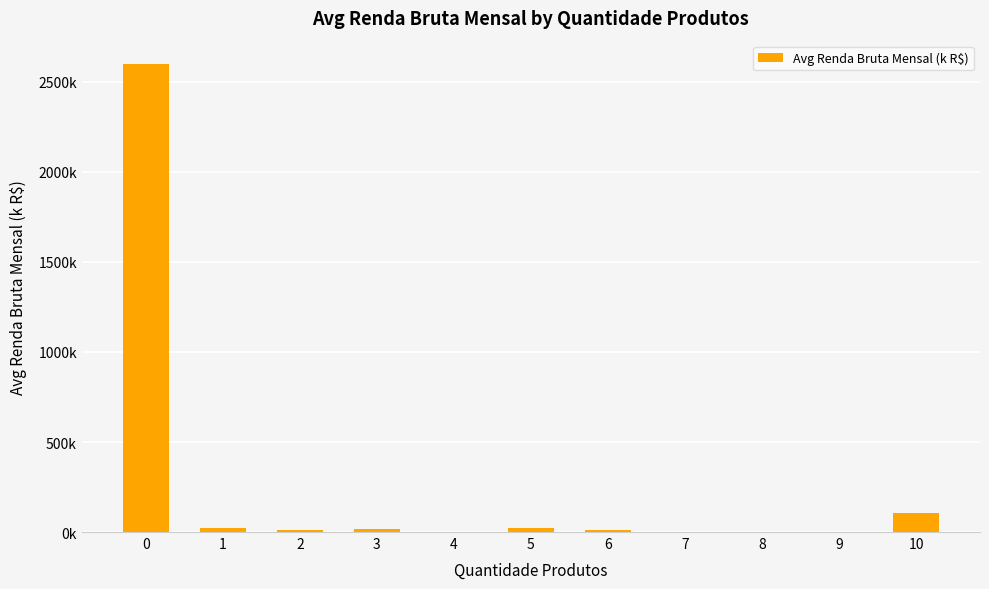

What is the value of the 1st bar from the left?

2599.1